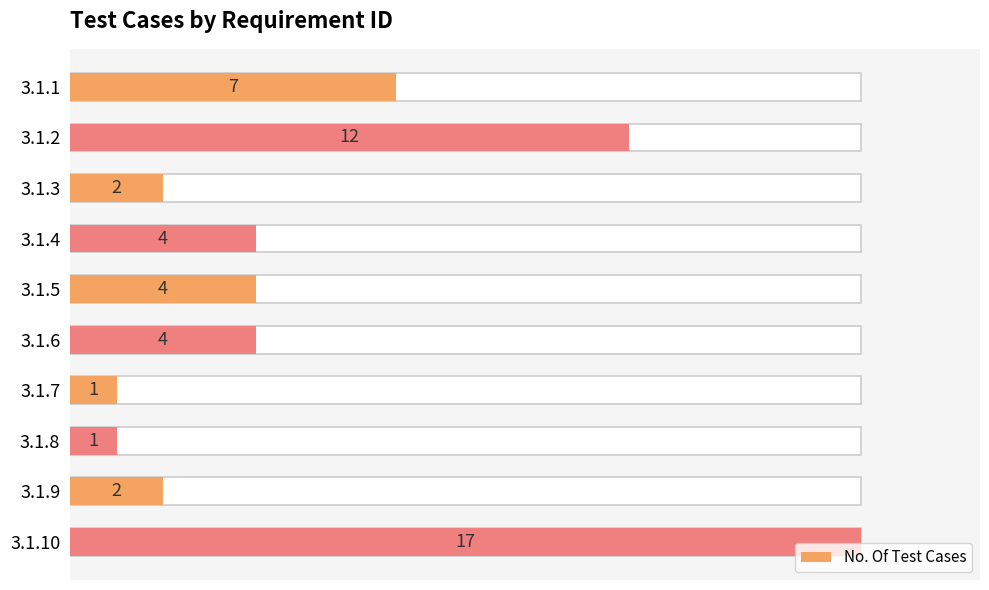

Approximately how many times larger is the value at 3.1.10 compared to 3.1.9?

8.5